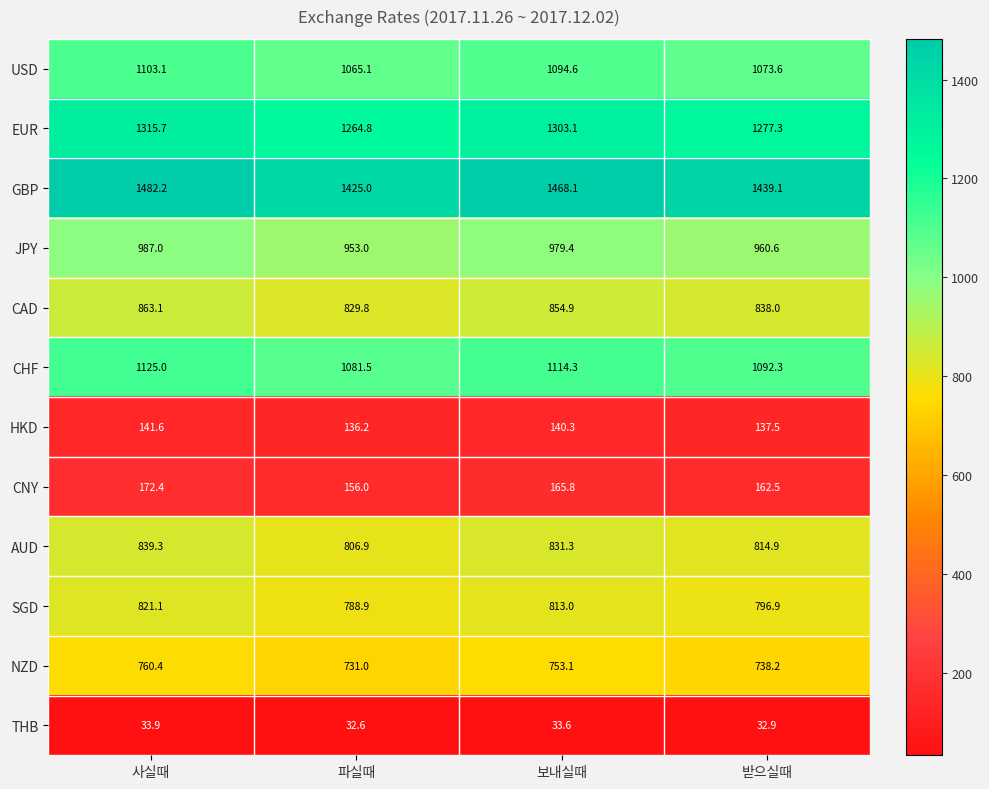

What is the approximate value of CAD at 사실때?

863.1